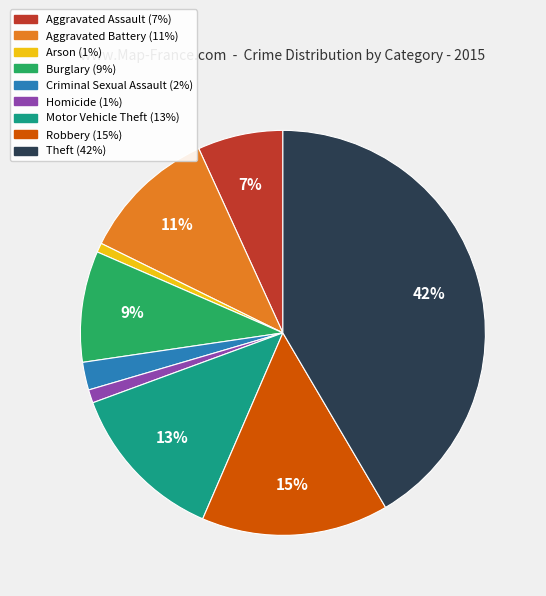

Between Arson and Burglary, which is larger?

Burglary